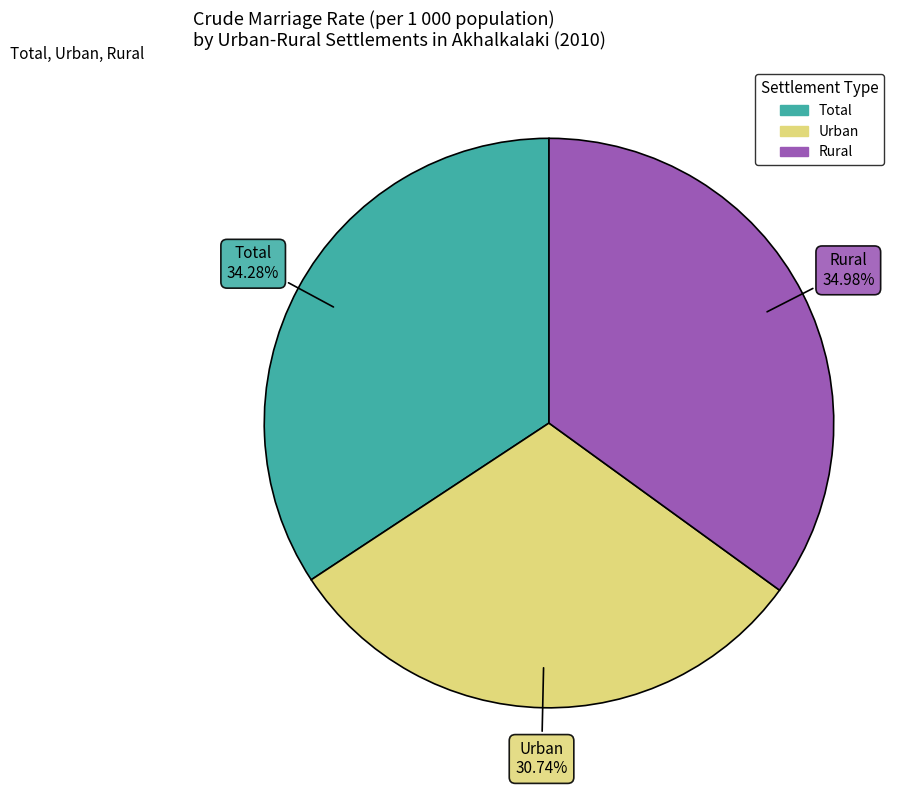

What is the smallest slice in the pie chart?

Urban